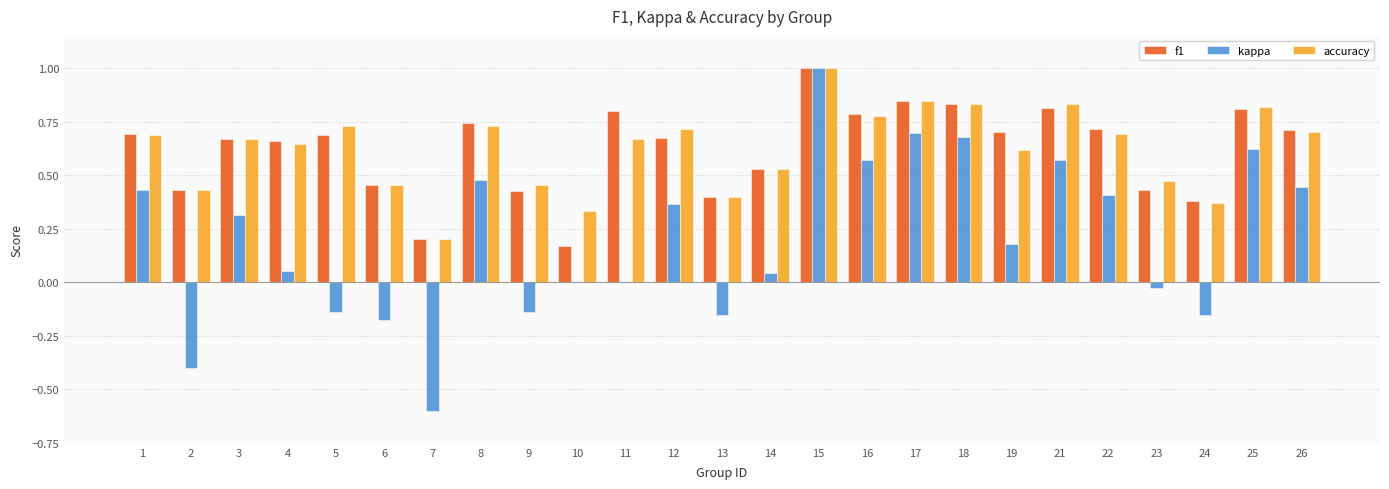

Which series changed the most between 15 and 23?

kappa